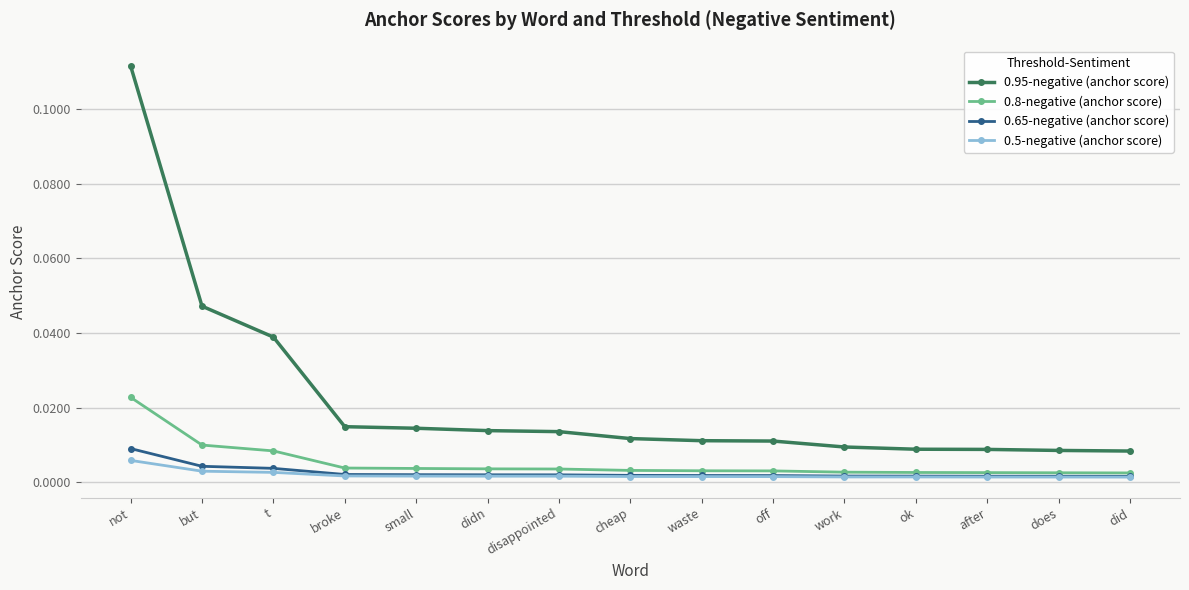

At how many categories does at least one series exceed 0?

15